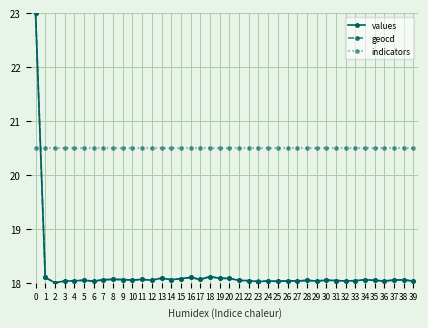

What is the total value across all series at 27?

56.6